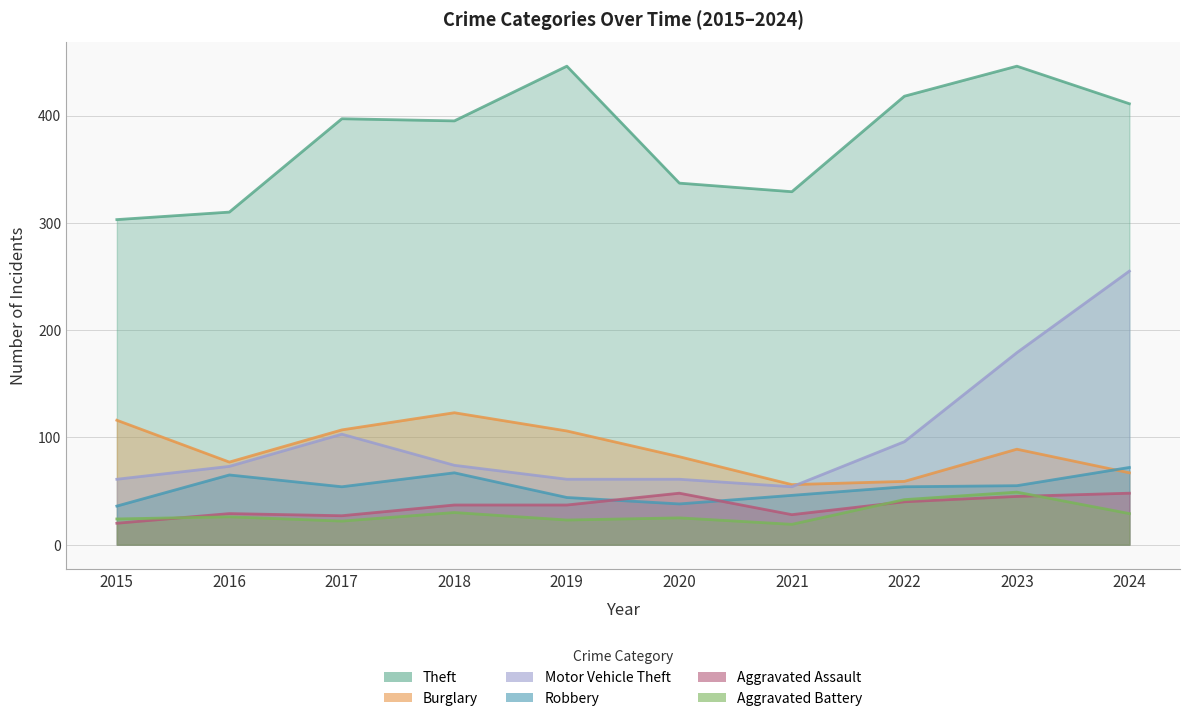

Which category has the highest value across all series?

2019